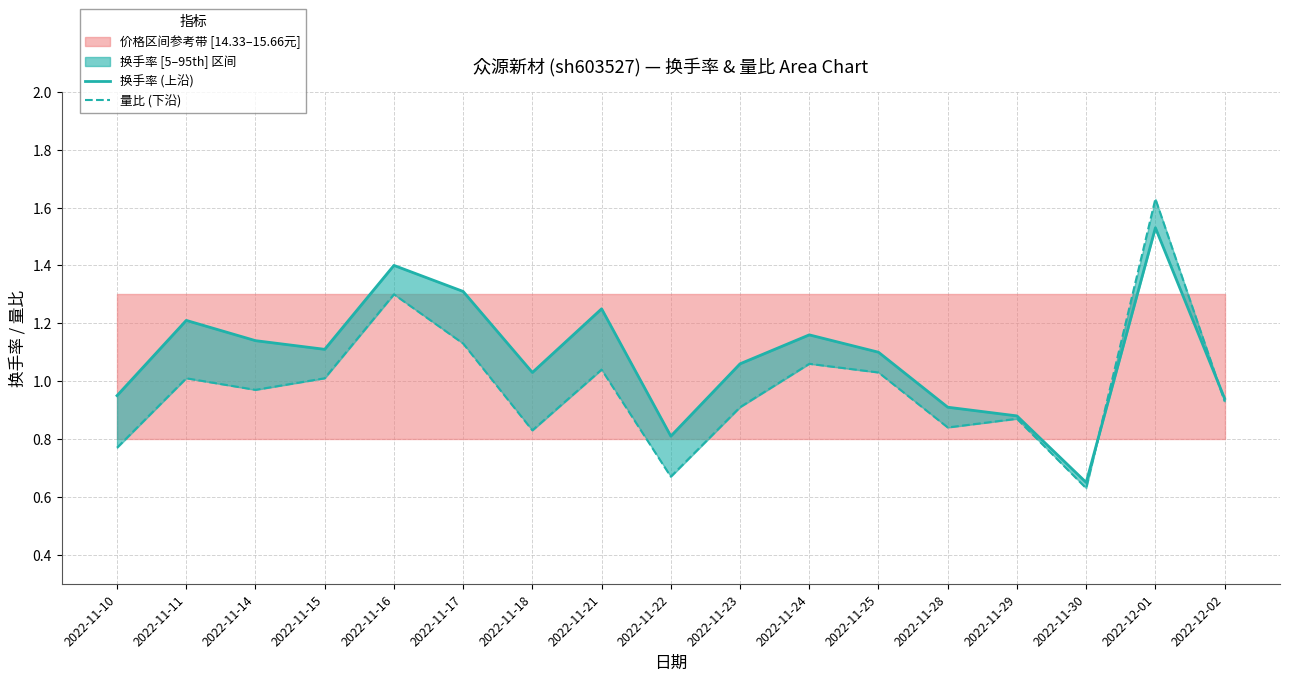

The 量比 (下沿) series shows 0.4 at 2022-12-01. True or false?

False